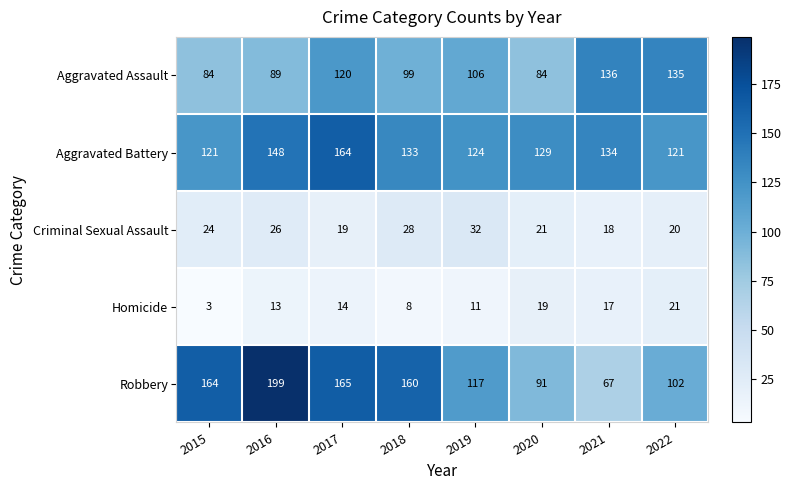

What is the difference between the highest and lowest values at 2020?

110